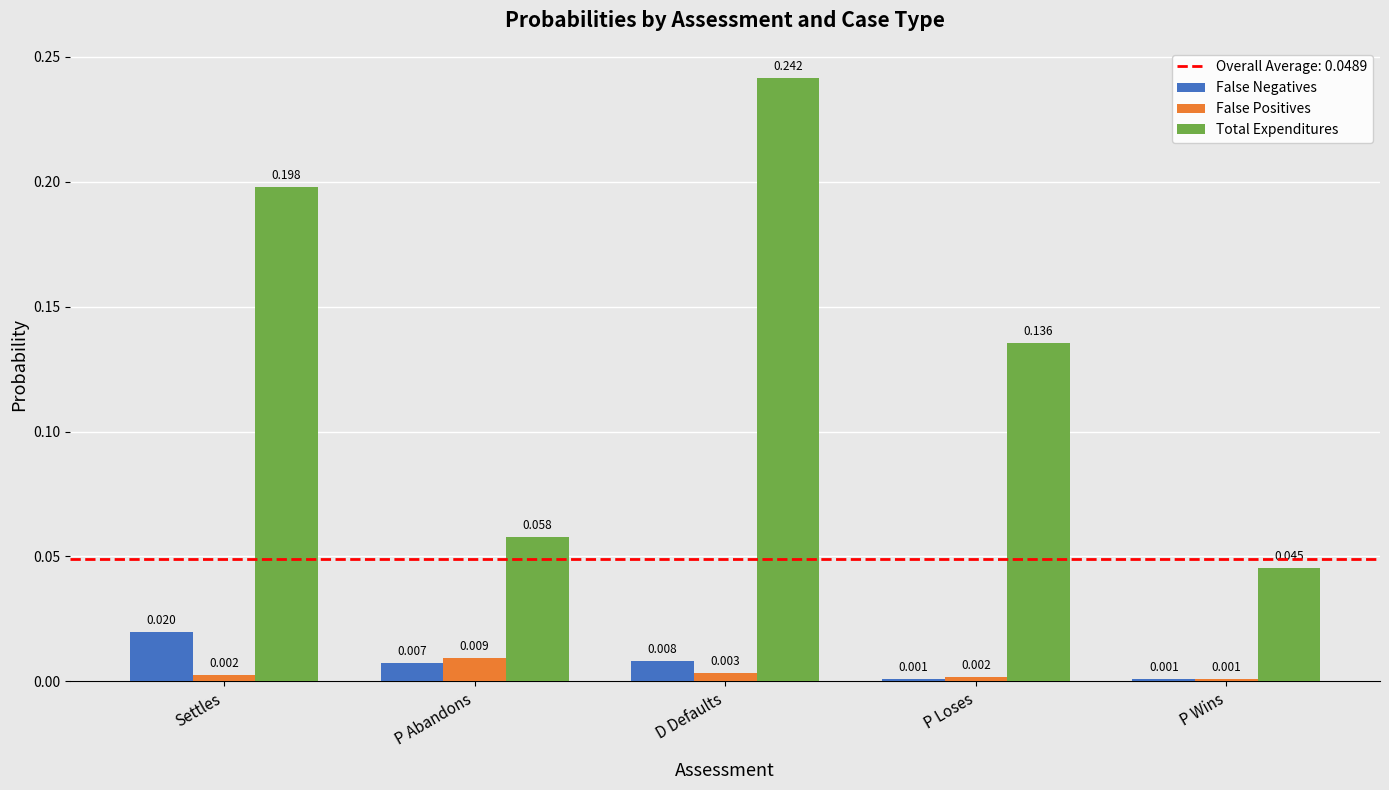

At which category is the sum across all series the highest?

D Defaults